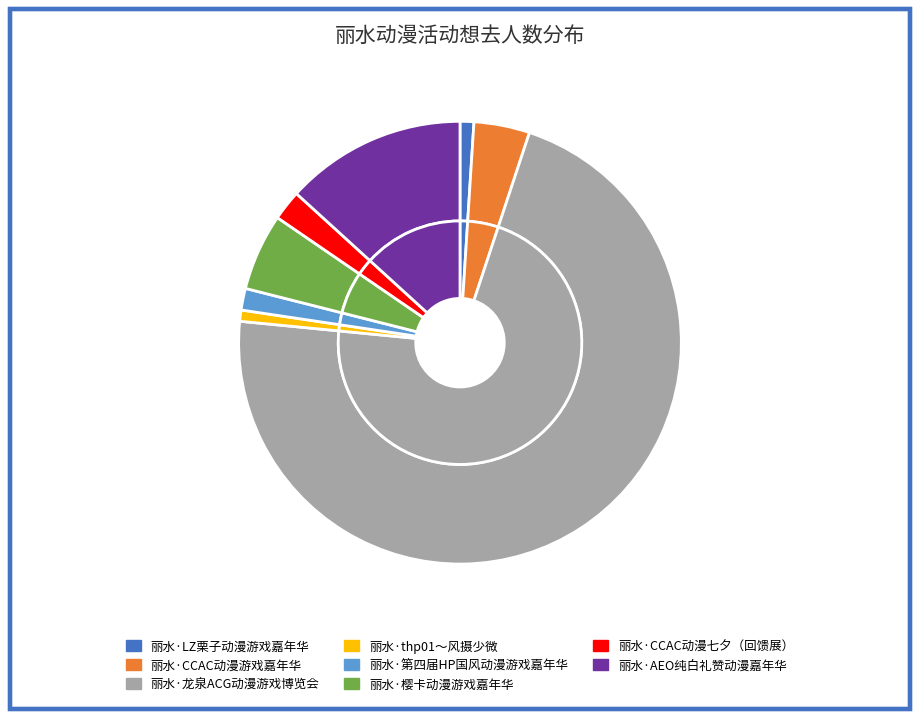

Does 丽水·龙泉ACG动漫游戏博览会 represent more than half of the total?

Yes